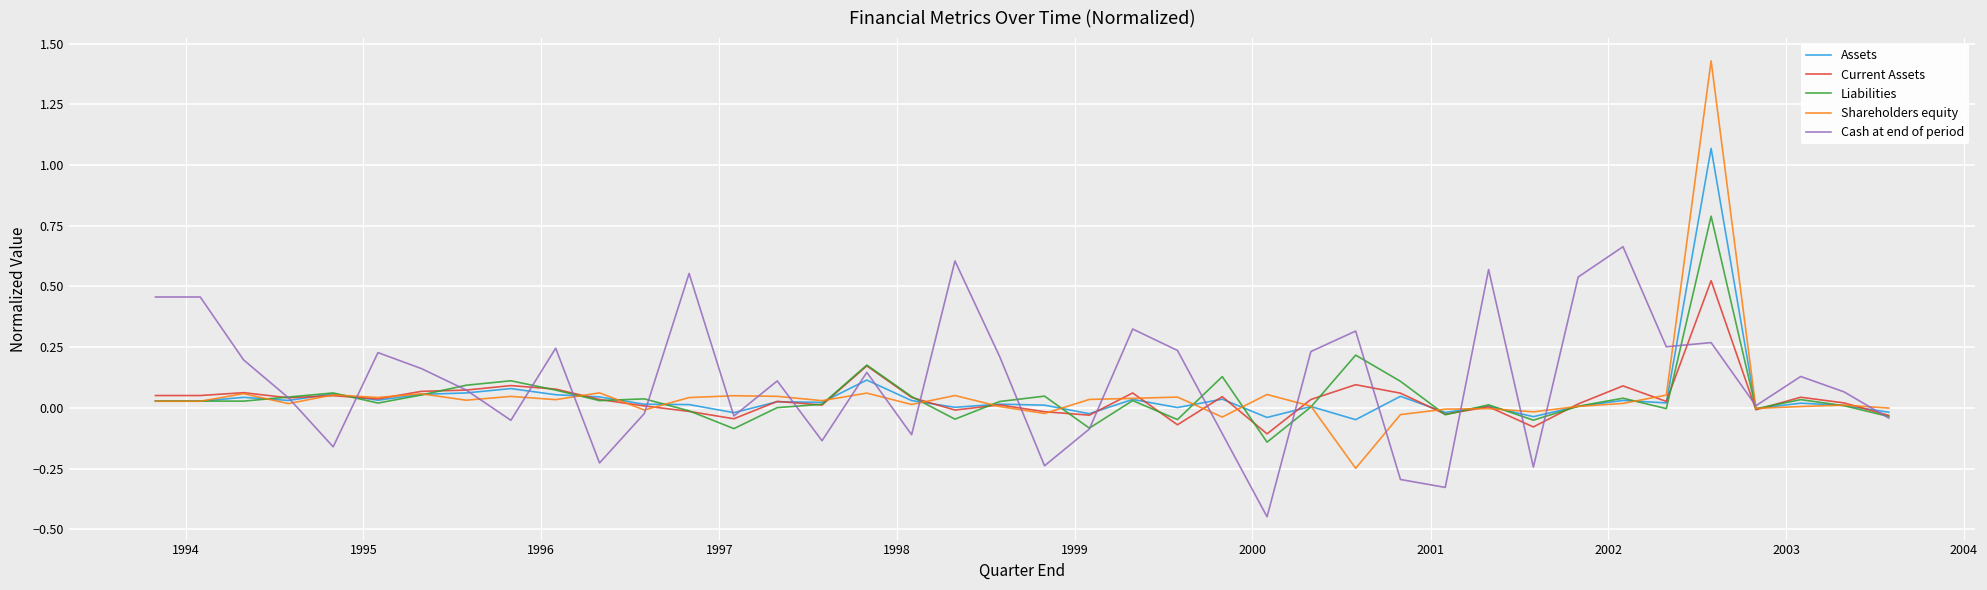

Which series has the widest spread of values?

Shareholders equity